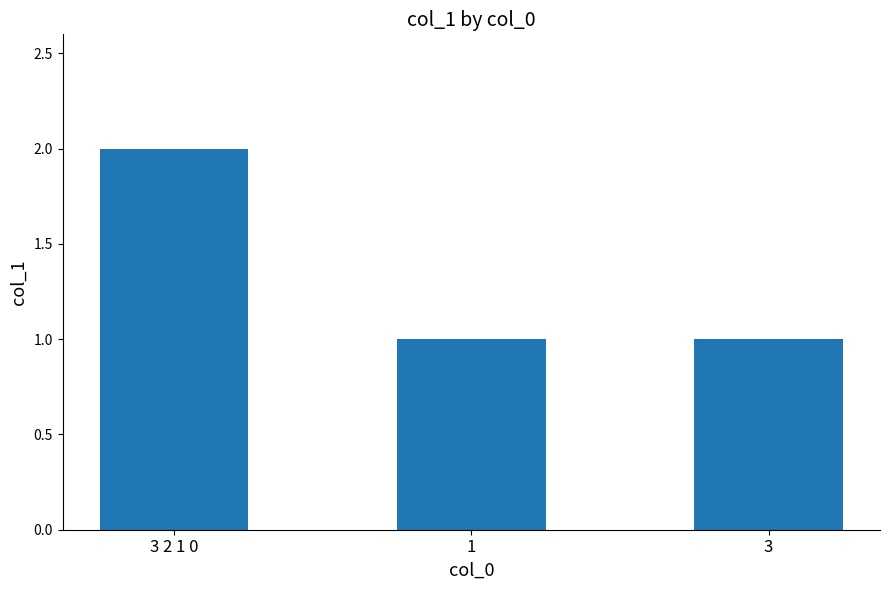

Reading right to left, what are all the values shown in this chart?

3=1	1=1	3 2 1 0=2